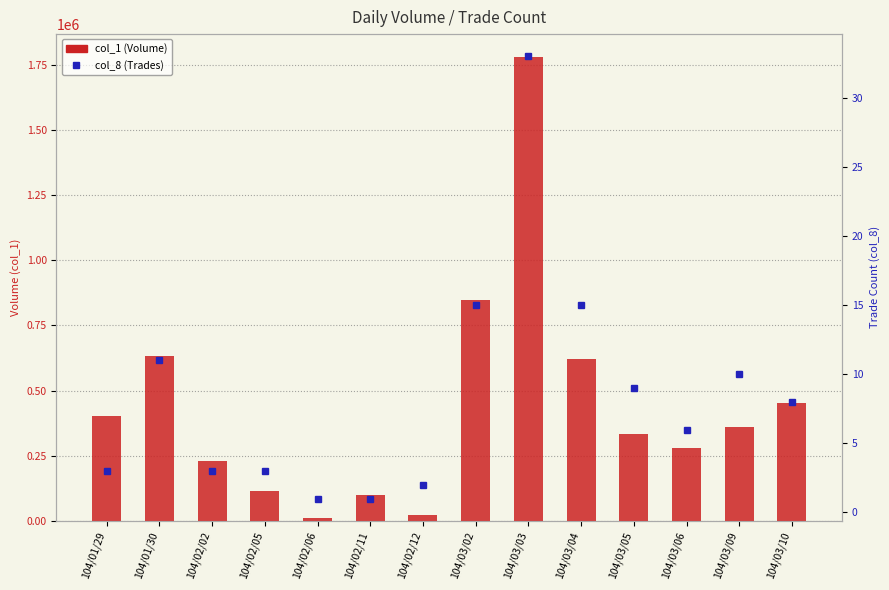

Rank the categories by col_8 (Trades) value from lowest to highest.

104/02/06, 104/02/11, 104/02/12, 104/01/29, 104/02/02, 104/02/05, 104/03/06, 104/03/10, 104/03/05, 104/03/09, 104/01/30, 104/03/02, 104/03/04, 104/03/03